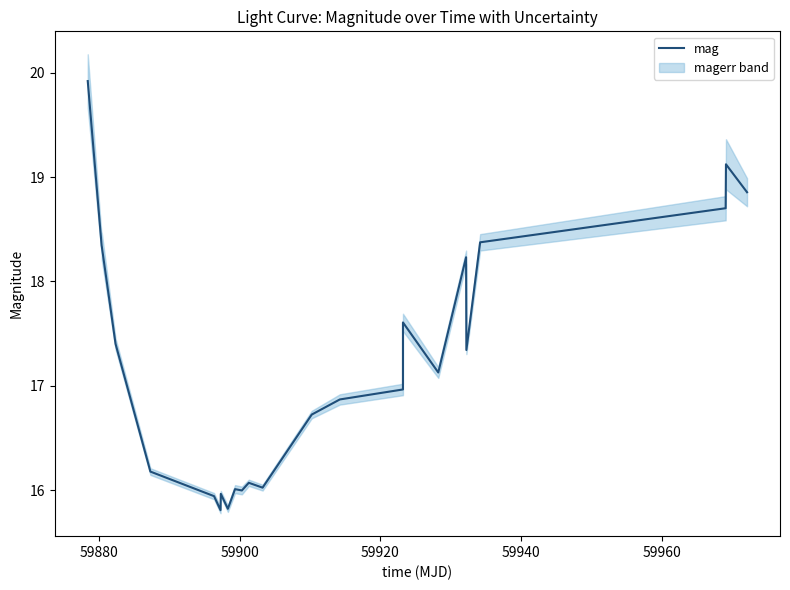

Does the chart display data point markers on the line(s)?

No